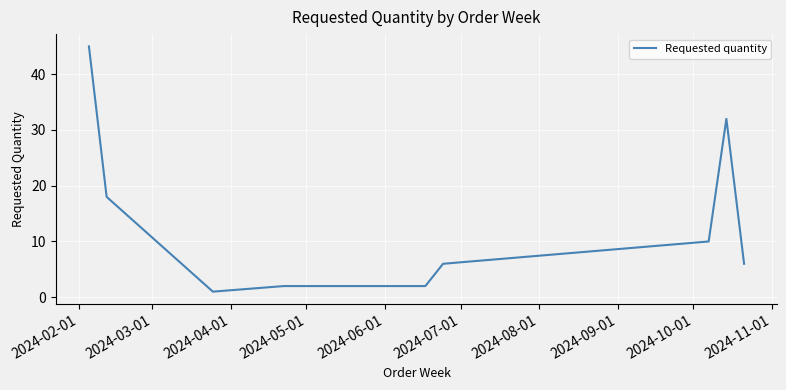

How many lines are shown in the chart?

1